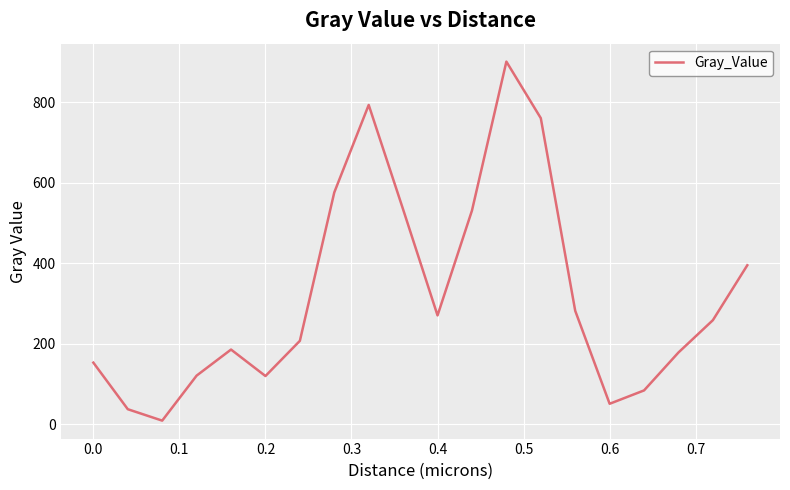

How many interior local valleys (lower than both neighbors) does the data have?

4